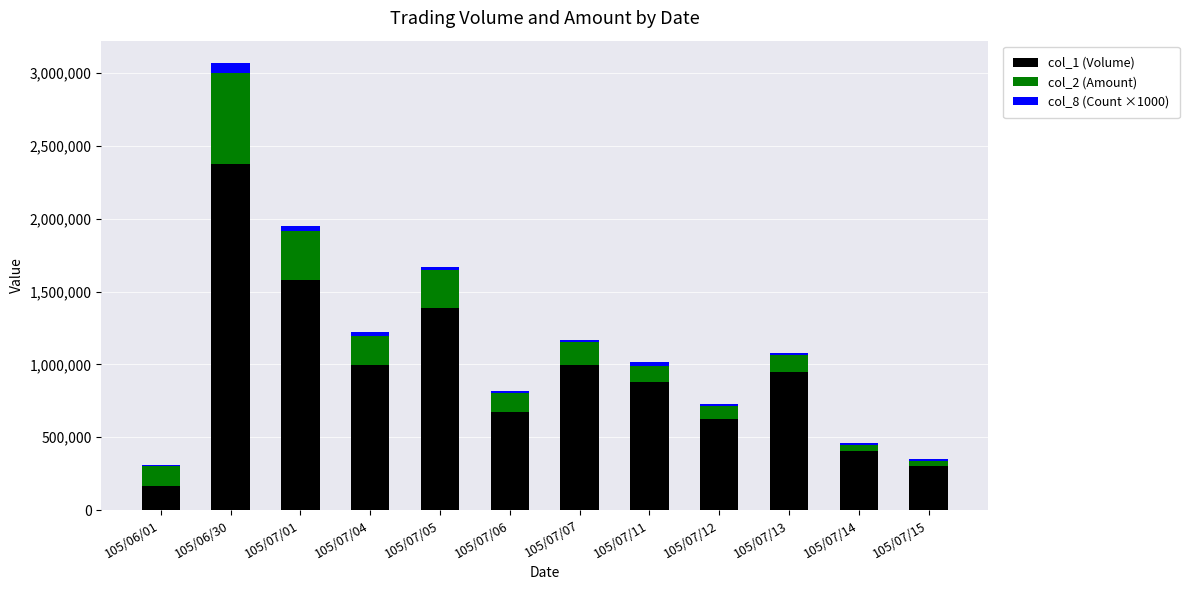

At which category is the sum across all series the highest?

105/06/30